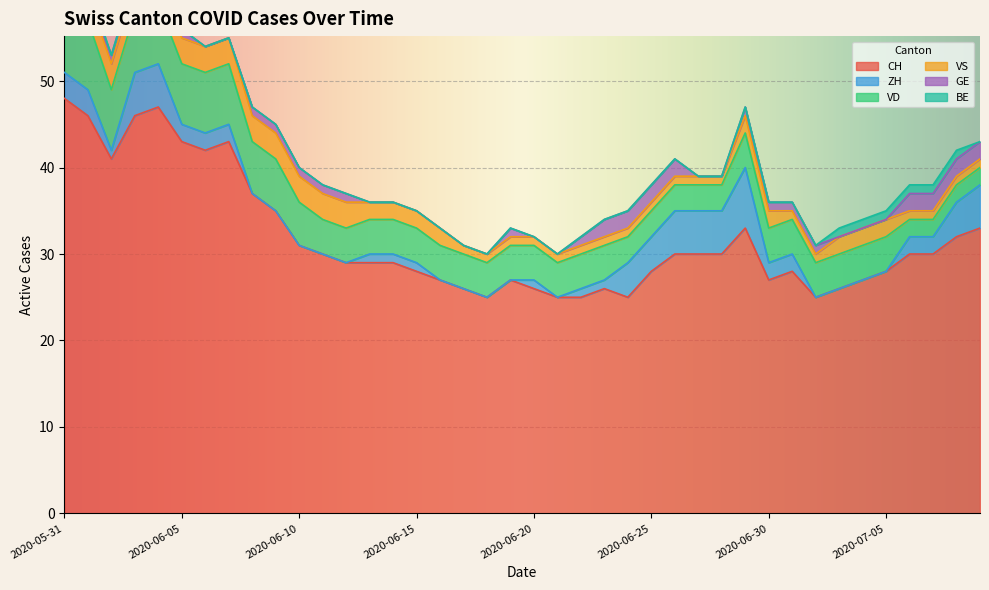

How many lines are shown in the chart?

6